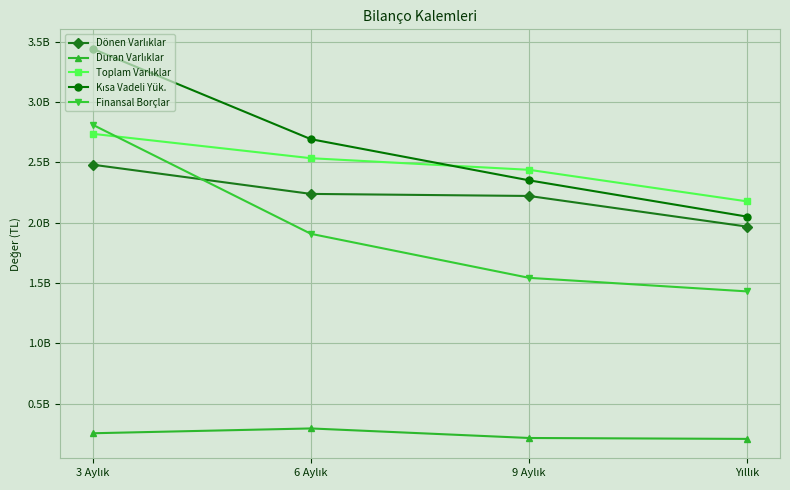

What is the sum of the Toplam Varlıklar values at 9 Aylık and 3 Aylık?

5175056173